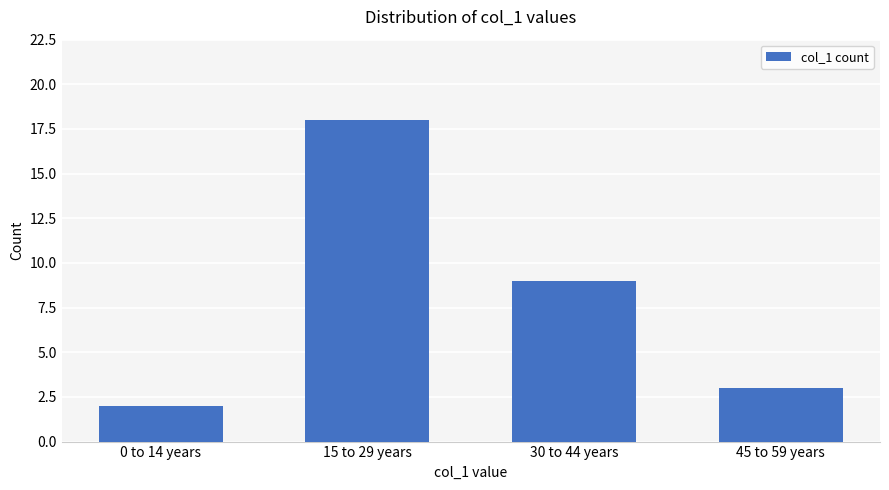

Which category has the lowest value across all series?

0 to 14 years